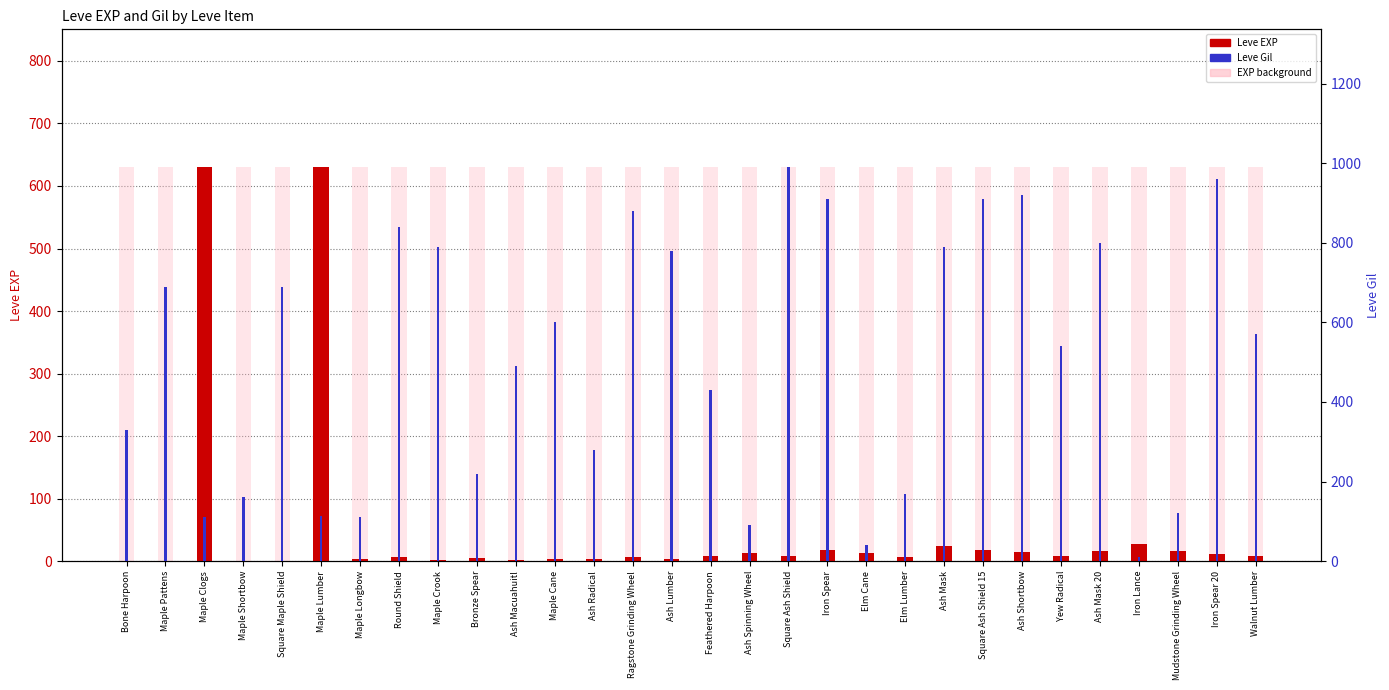

What is the label of the 29th bar from the left?

Iron Spear 20